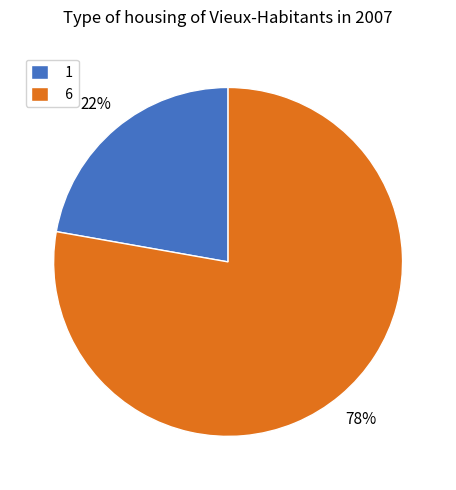

To the nearest percent, what is the average slice percentage?

50%